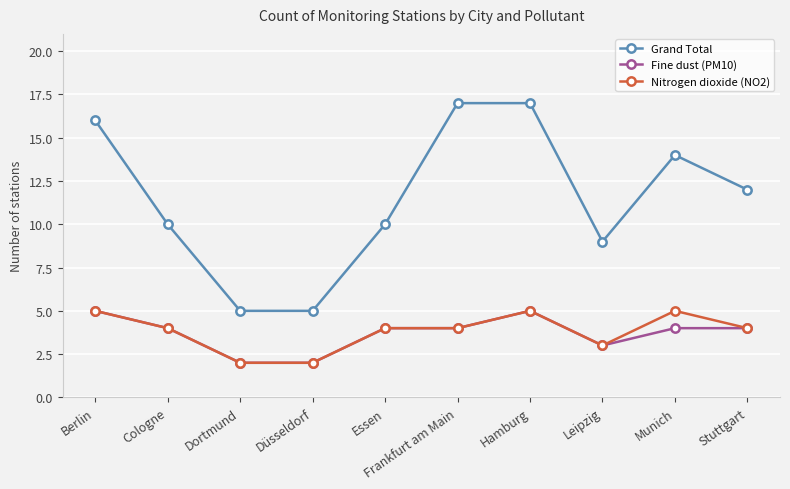

True or false: Grand Total and Nitrogen dioxide (NO2) intersect in this chart.

False